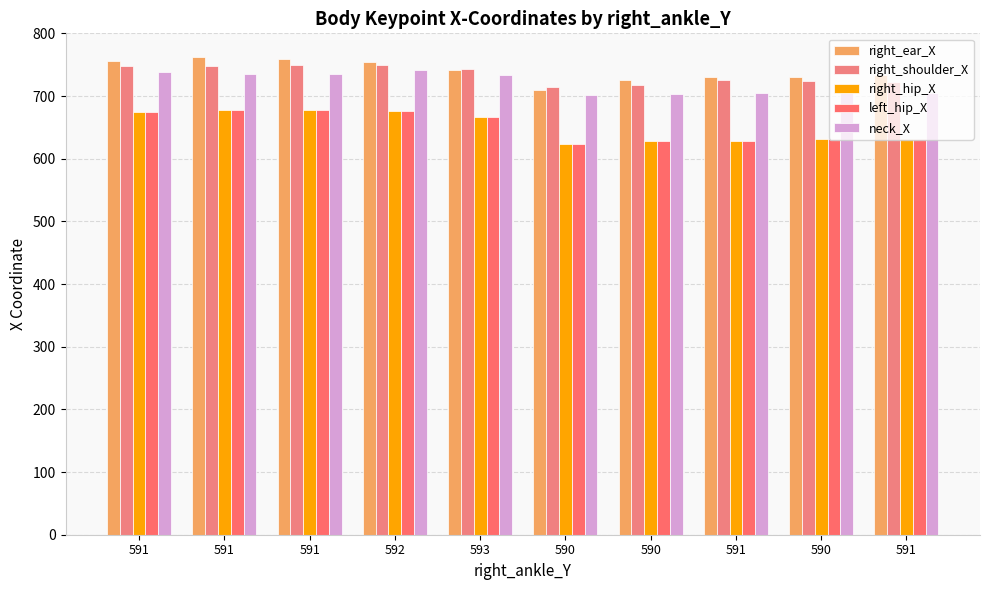

What is the minimum value shown in the chart?

624